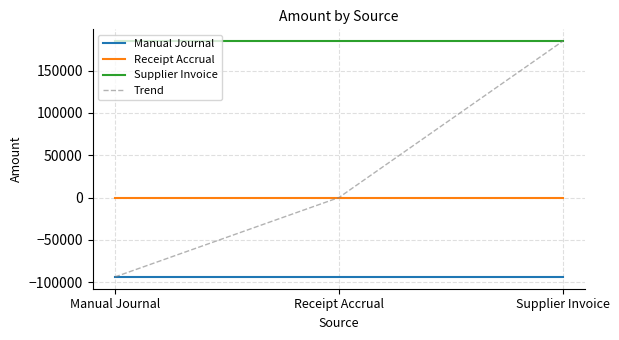

At which category is the sum across all series the highest?

Supplier Invoice